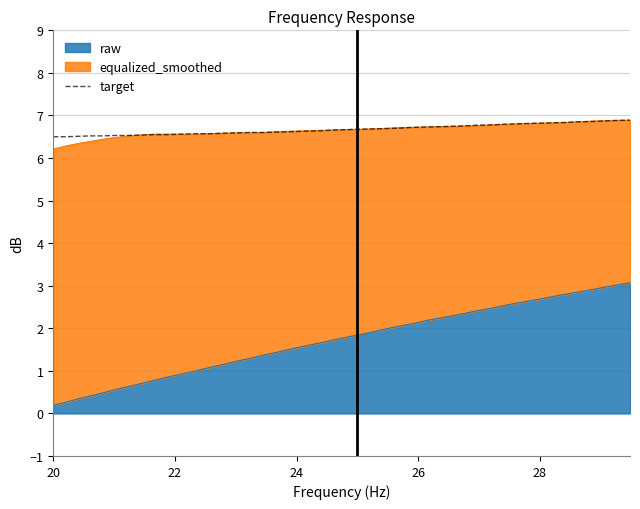

What is the minimum value for target?

6.5